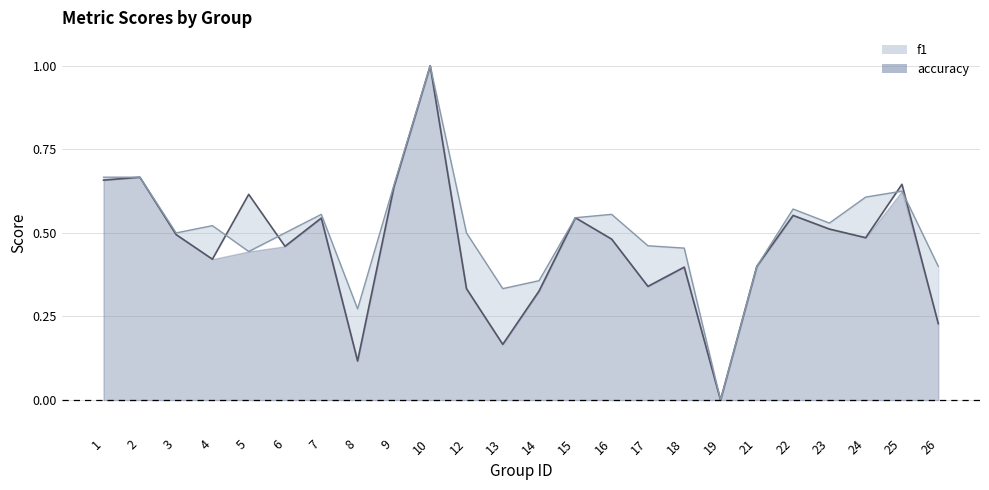

What is the highest value of the f1_line series?

1.0